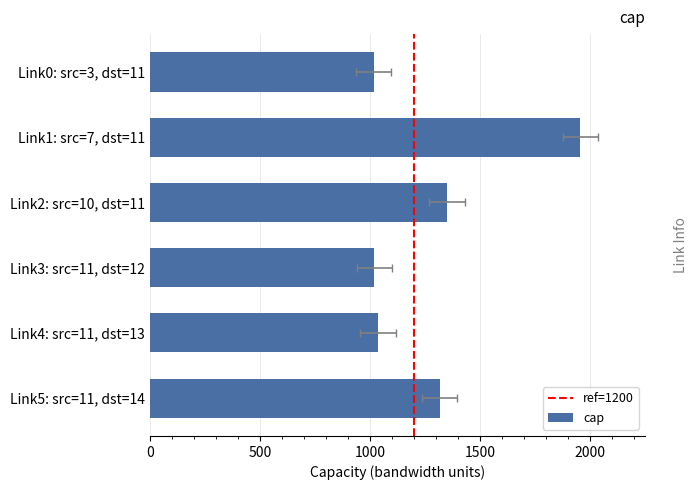

What is the difference between the maximum and minimum values?

939